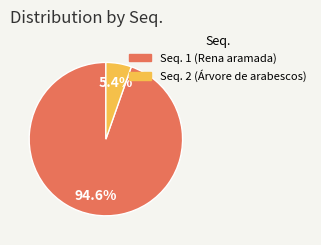

What percentage do Seq. 1 (Rena aramada) and Seq. 2 (Árvore de arabescos) together represent?

100.0%